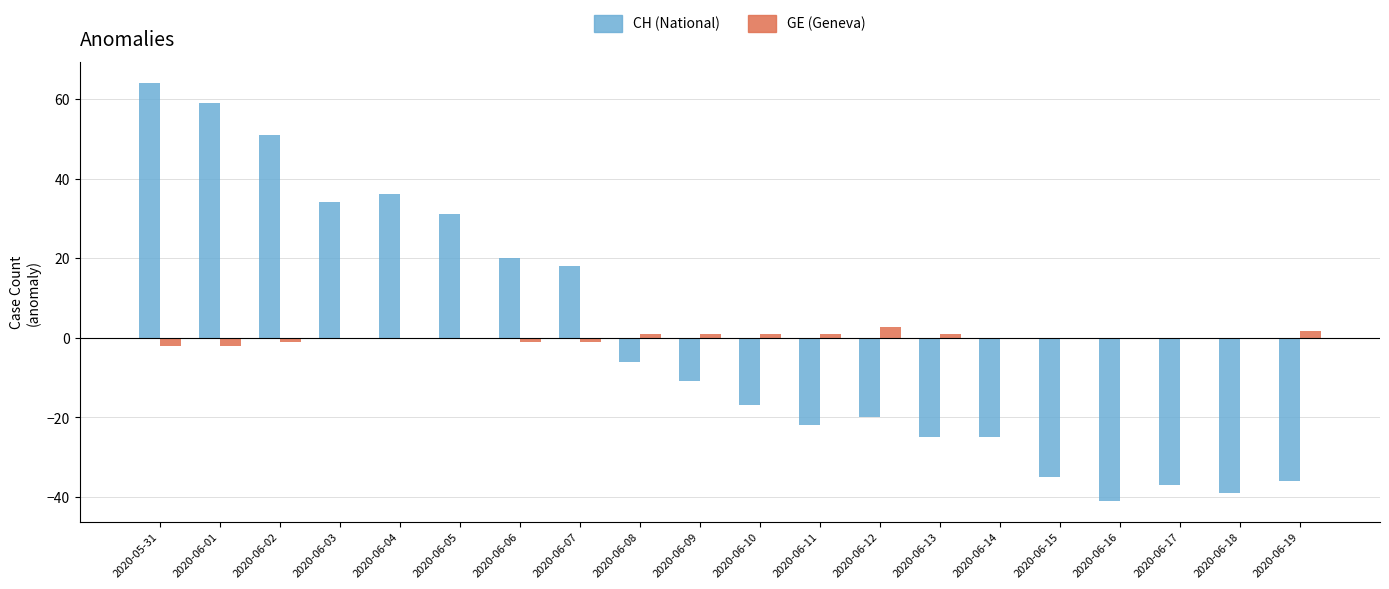

Between 2020-06-11 and 2020-06-16, which series saw the biggest shift?

CH (National)